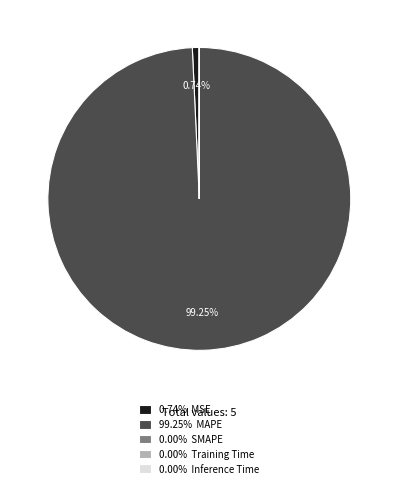

Is the sum of 0.74% MSE and 99.25% MAPE greater than half?

Yes